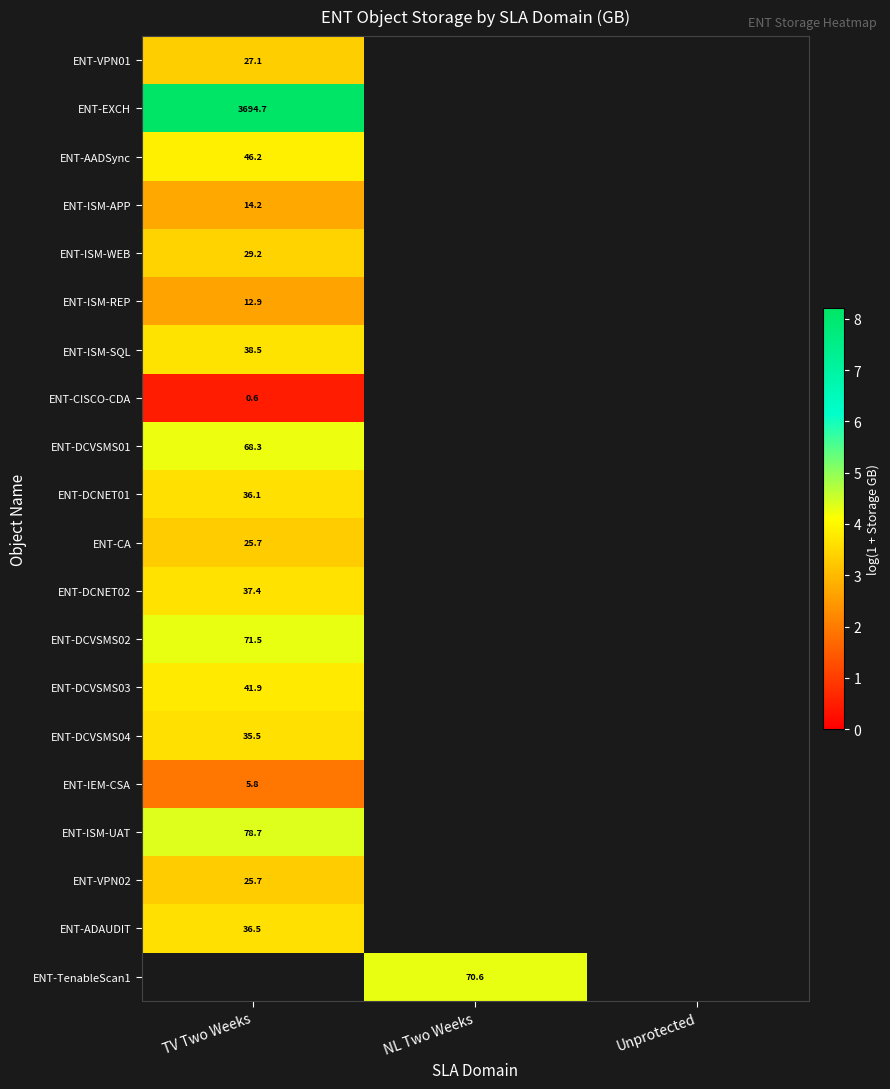

At which label is ENT-VPN01 closest to 3?

TV Two Weeks